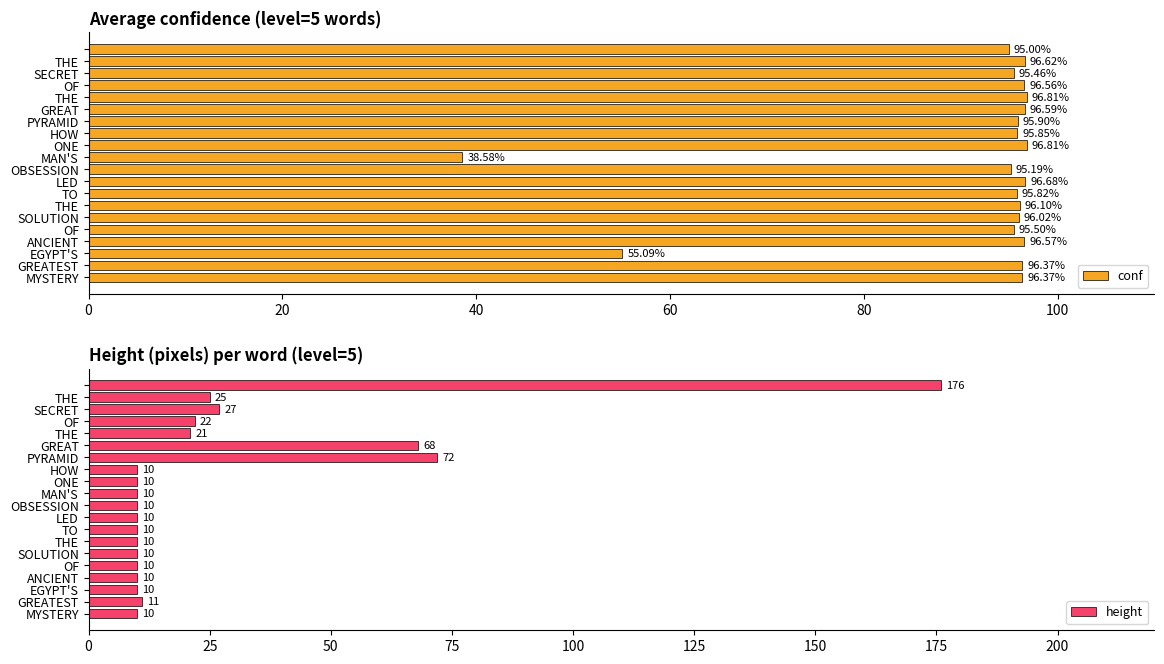

The value of conf at GREATEST is 96.4. True or false?

True